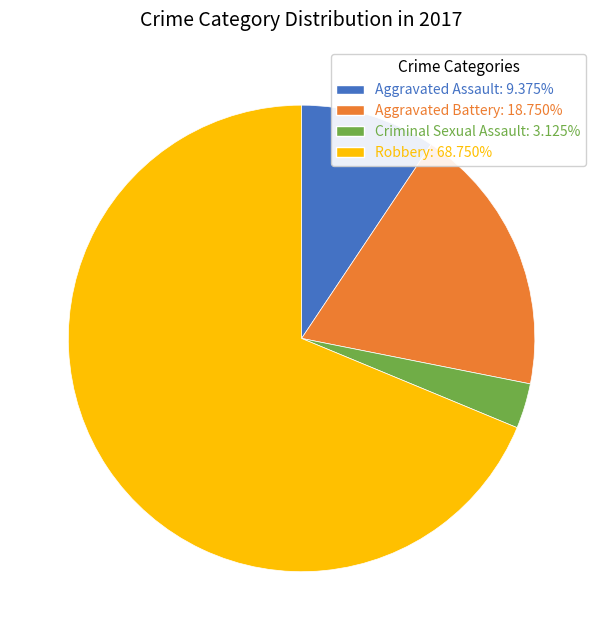

Is the sum of Criminal Sexual Assault and Aggravated Battery greater than half?

No